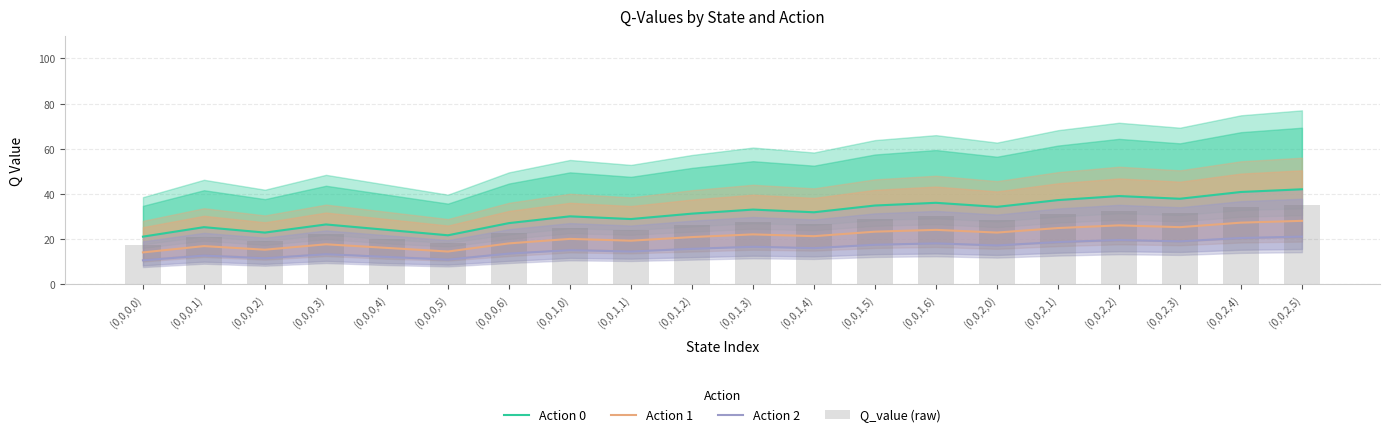

Which series has the largest total across all categories?

Action 0